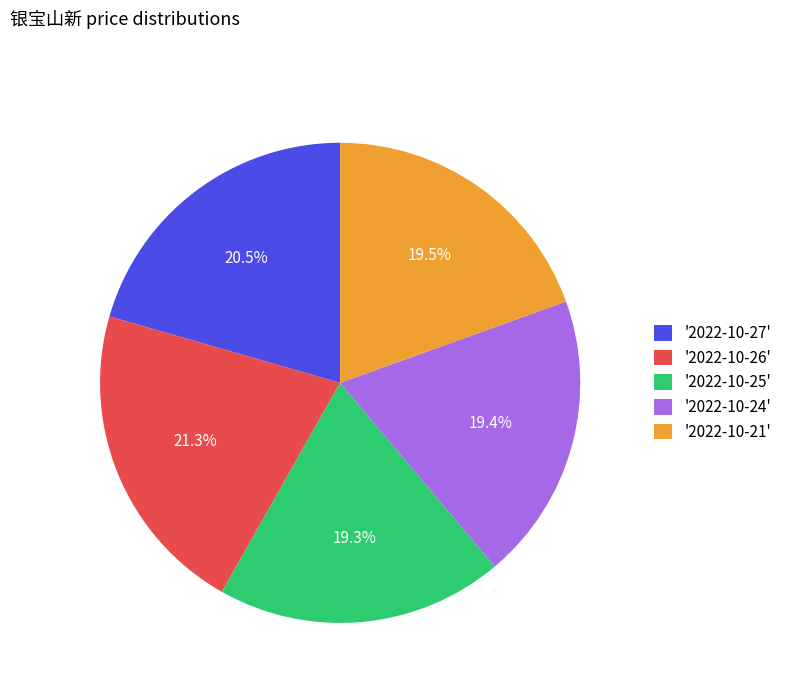

How many segments does this pie chart have?

5